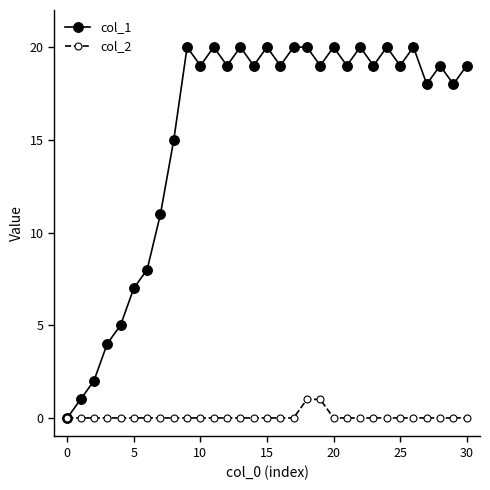

What is the greatest value displayed?

20